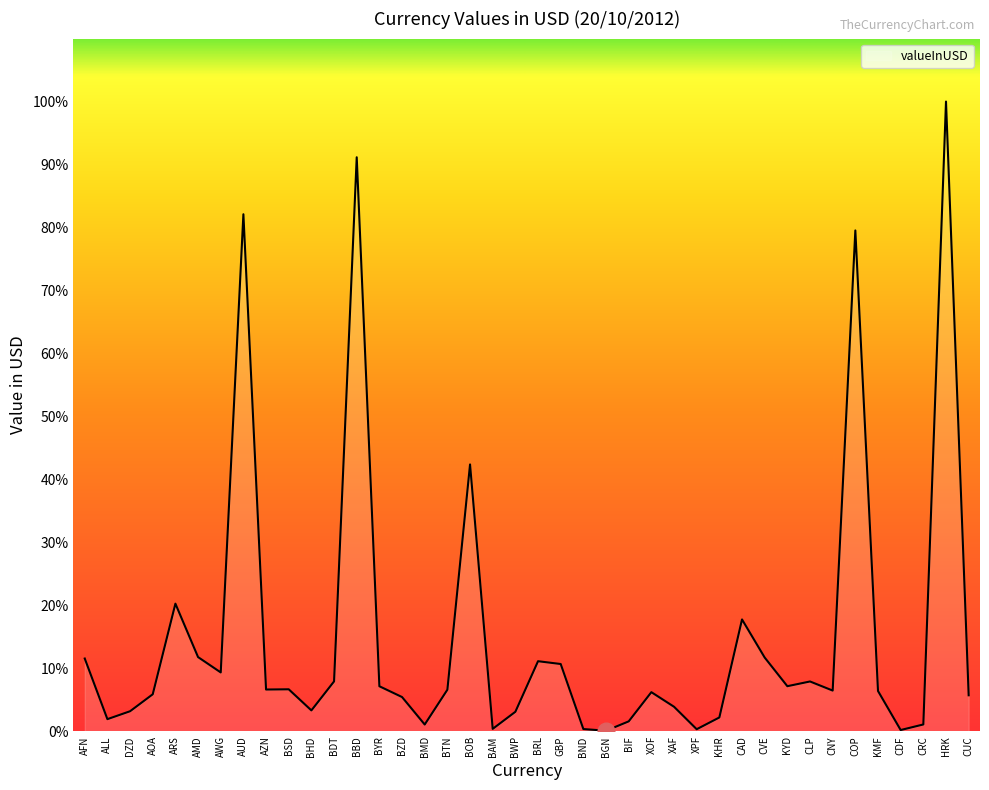

Read the value at CNY.

6.5